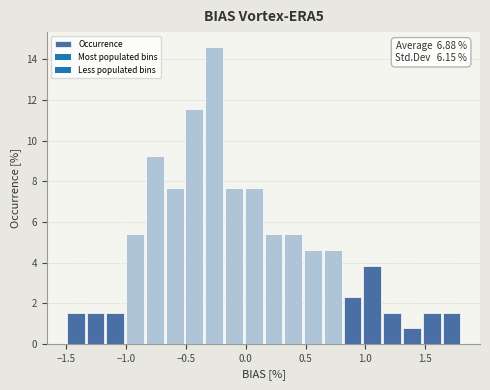

Read against the x-axis, roughly where is the centre of the tallest bar?

-0.25